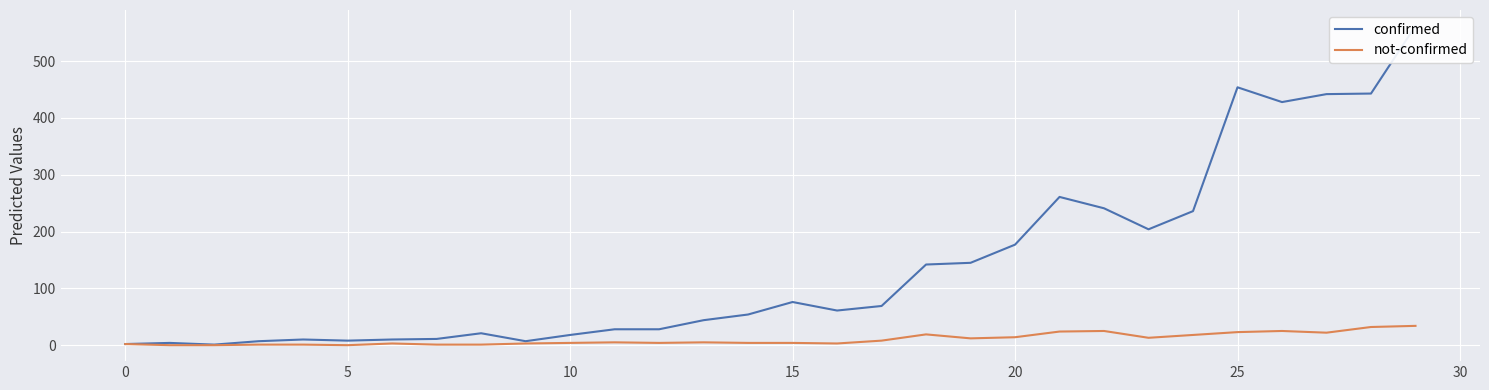

The value of not-confirmed at 19 is 7. True or false?

False